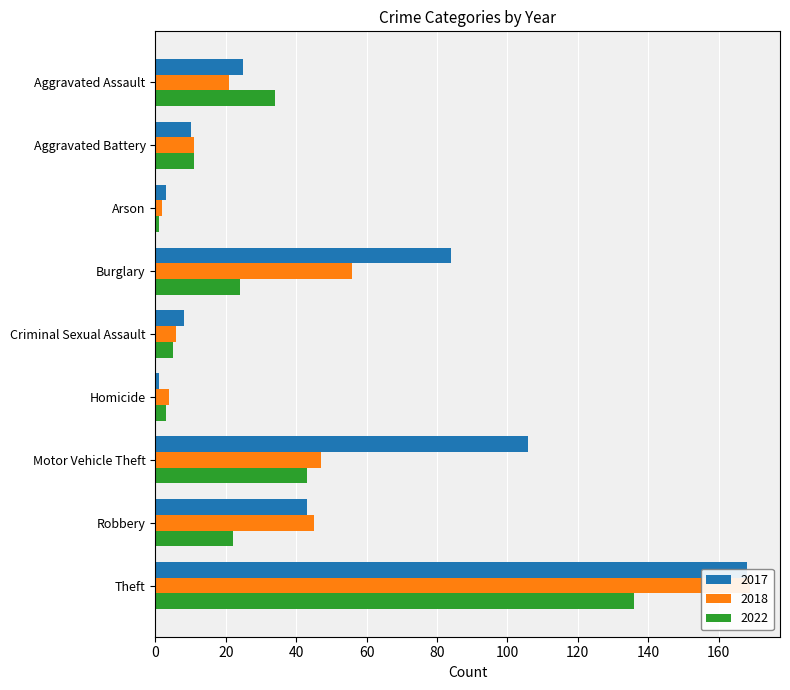

What is the difference between the maximum and minimum values in the 2022 series?

135